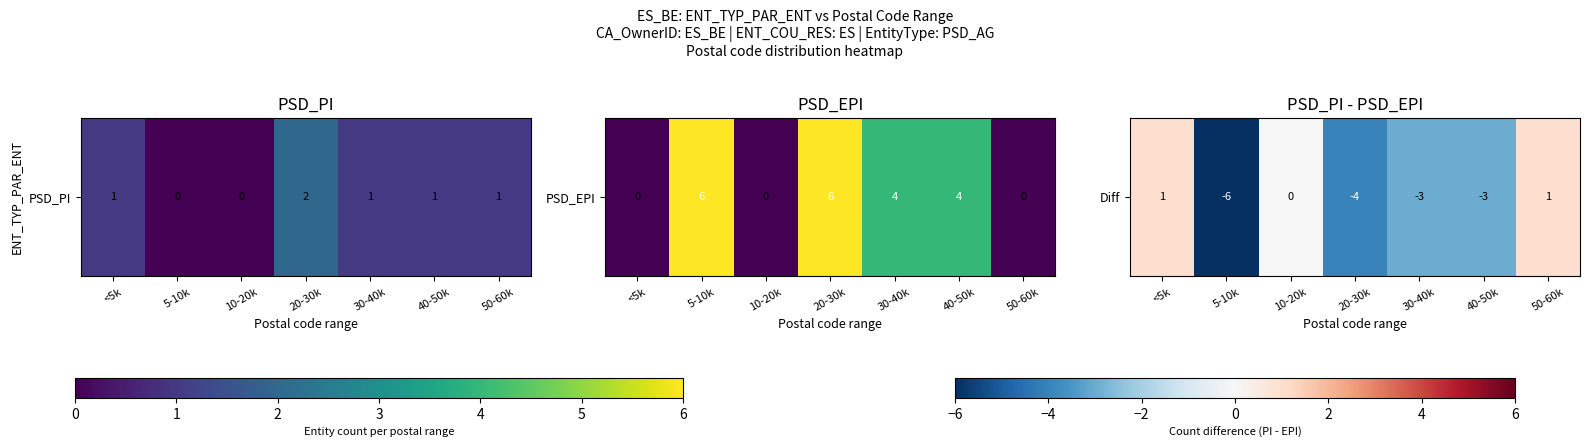

How many values exceed -3?

3